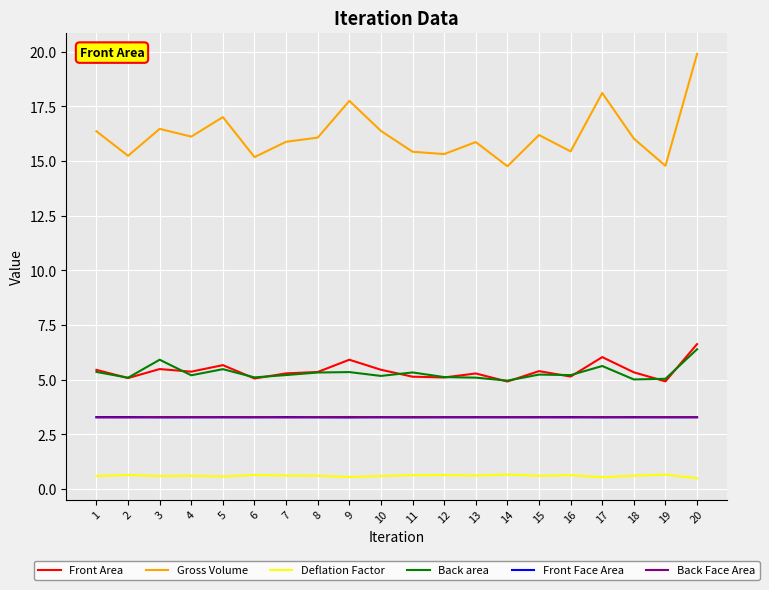

Is it true that Back area equals 5.5 at 5?

True